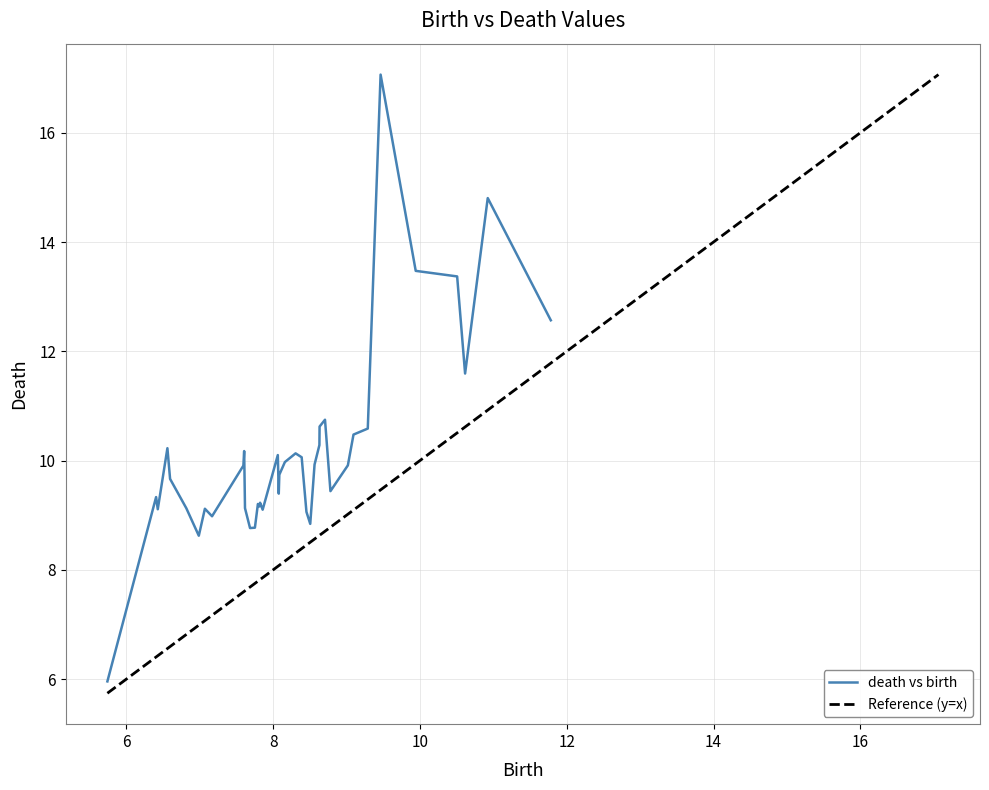

In death, how many points are lower than both neighbors (excluding endpoints)?

11